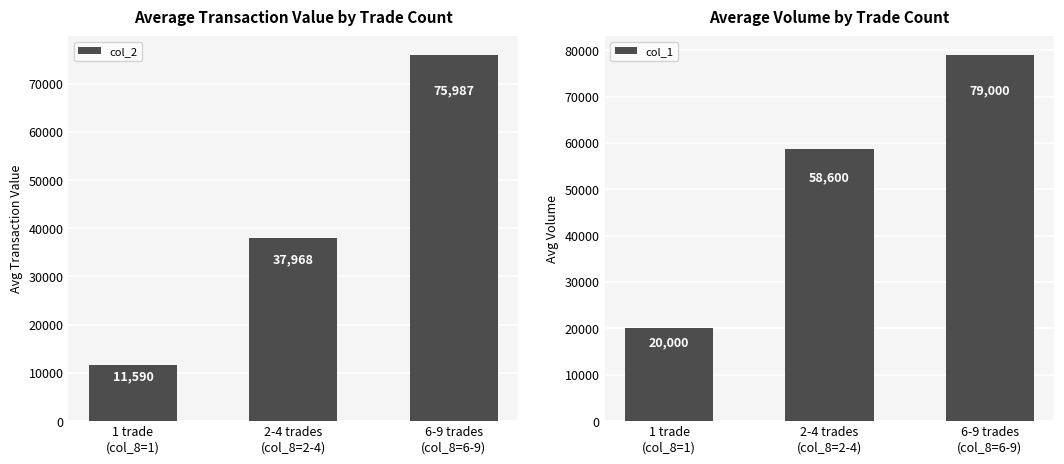

At which label does col_2 first exceed 37968?

6-9 trades
(col_8=6-9)